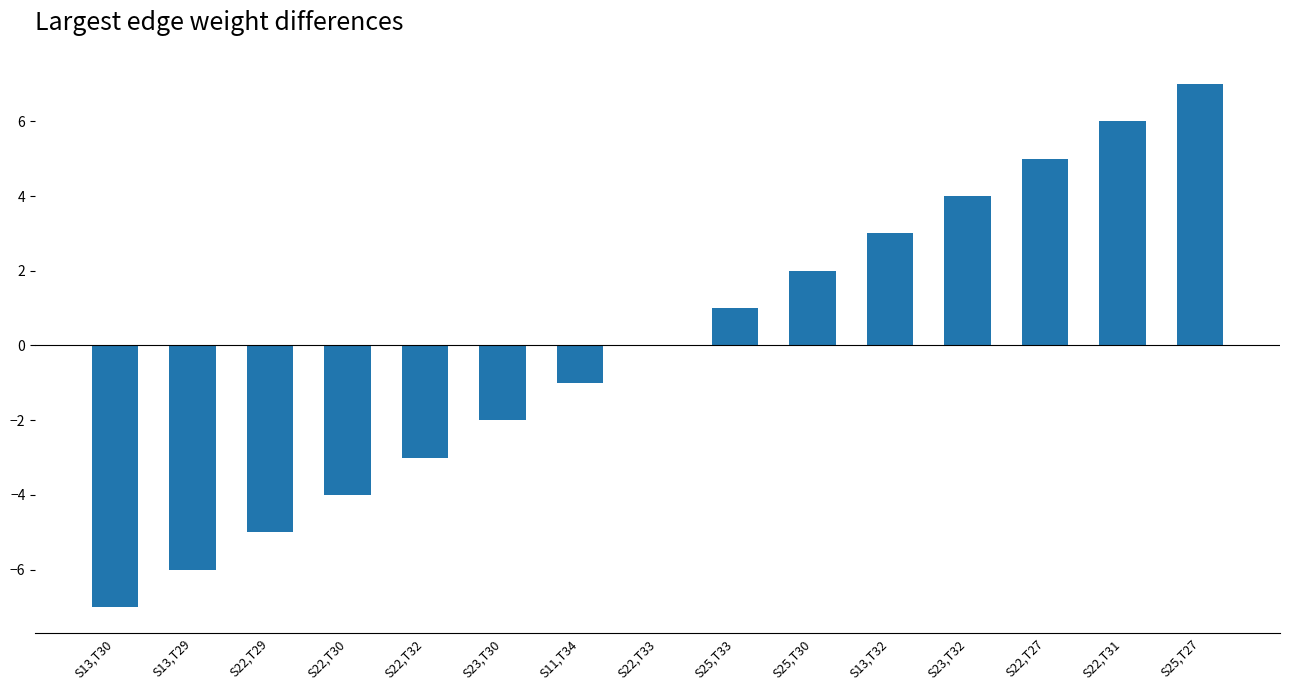

Which category has the highest value across all series?

S25,T27